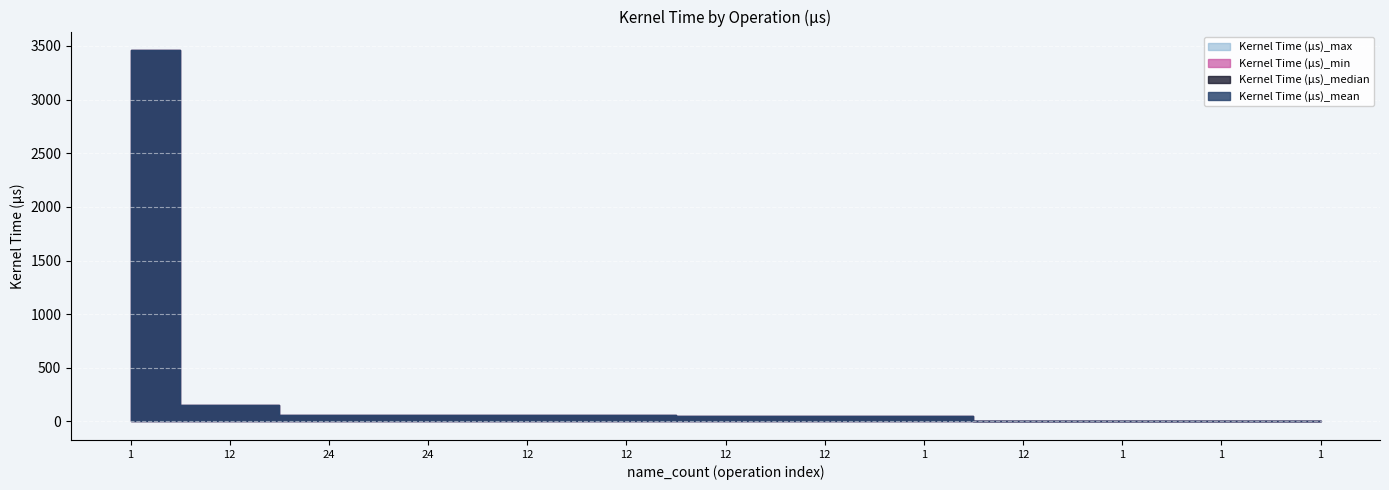

What is the average value of the Kernel Time (µs)_mean series?

308.7